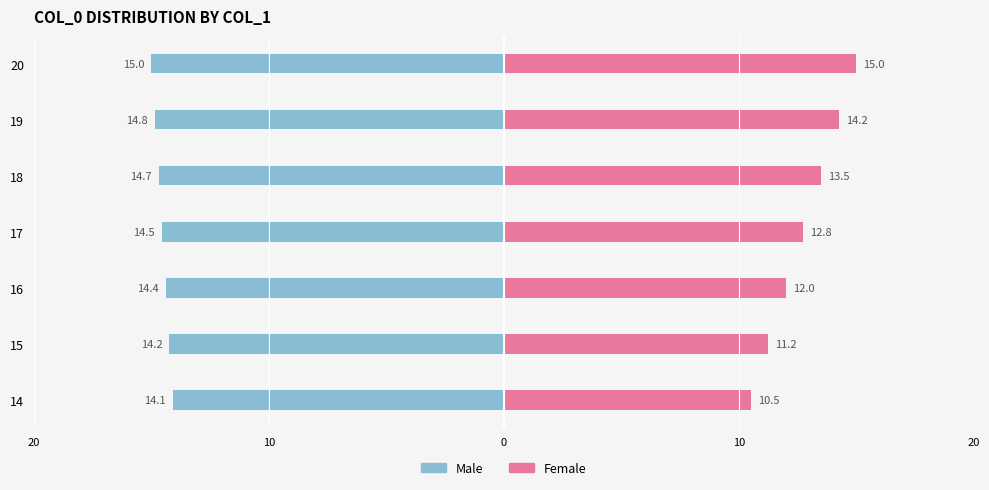

What is the difference between the highest and lowest values at 15?

25.5